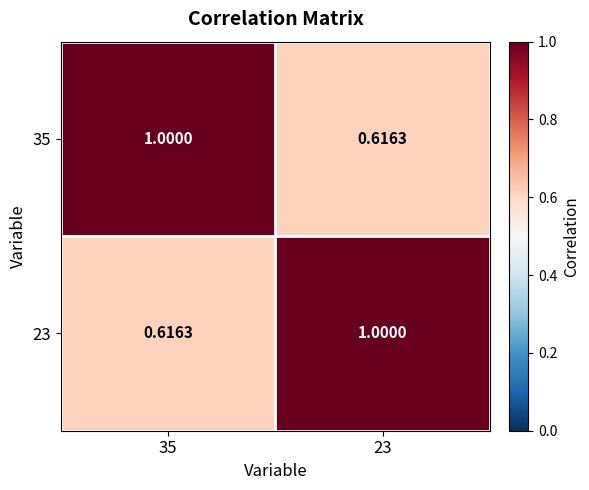

How many data points in 23 are less than 1?

1